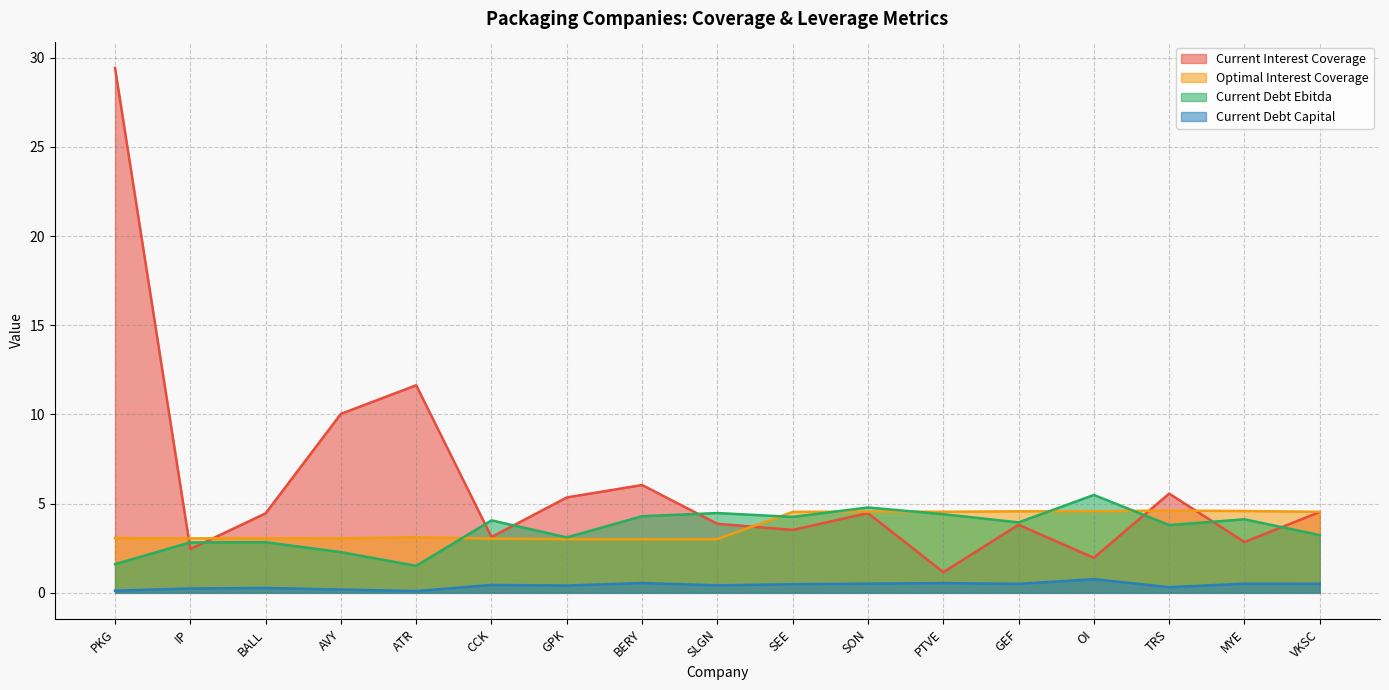

Between VKSC and SEE, which is larger?

VKSC